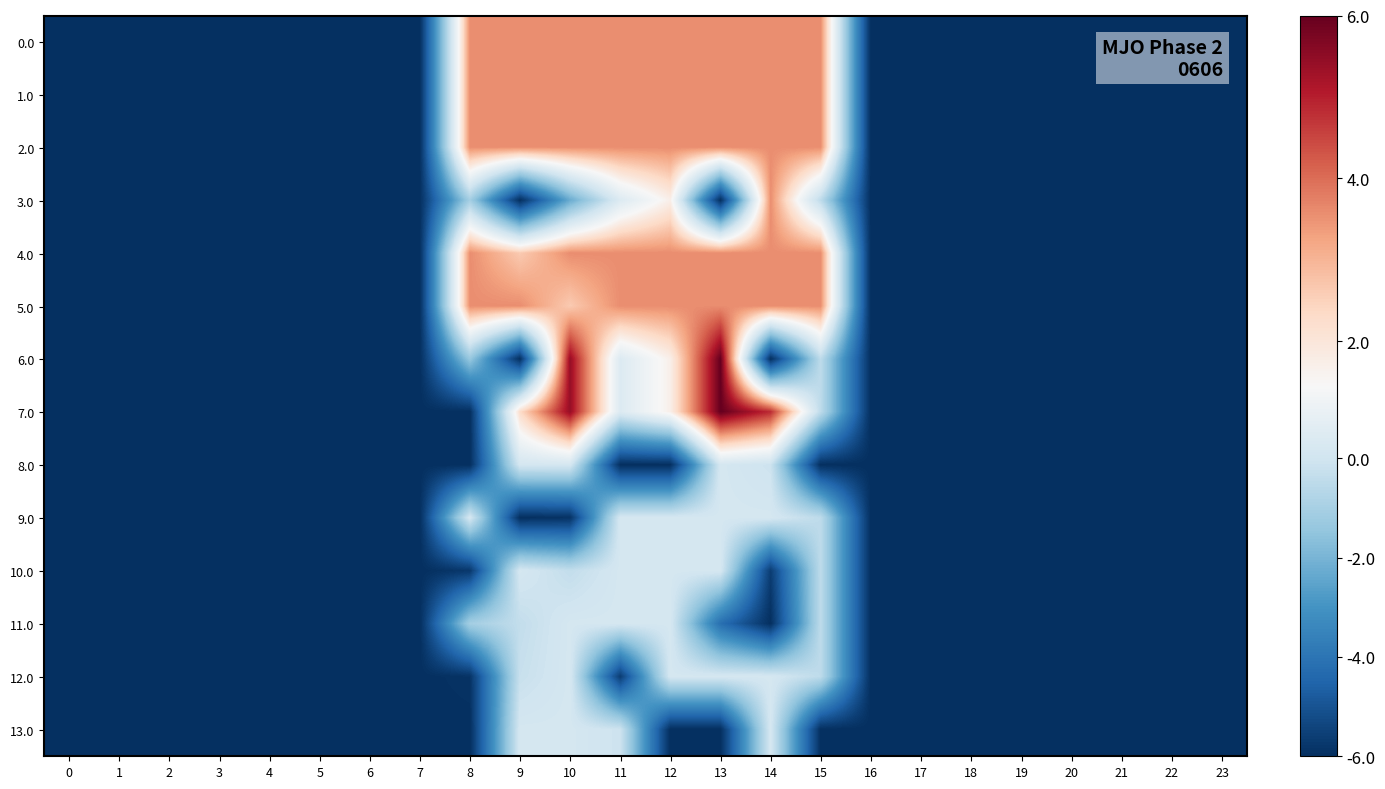

What is the total value across all series at 9?

-1548.1